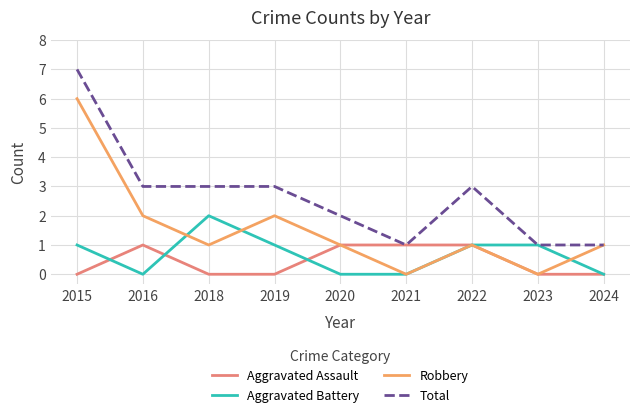

Rank the series by their maximum value, from highest to lowest.

Total, Robbery, Aggravated Battery, Aggravated Assault